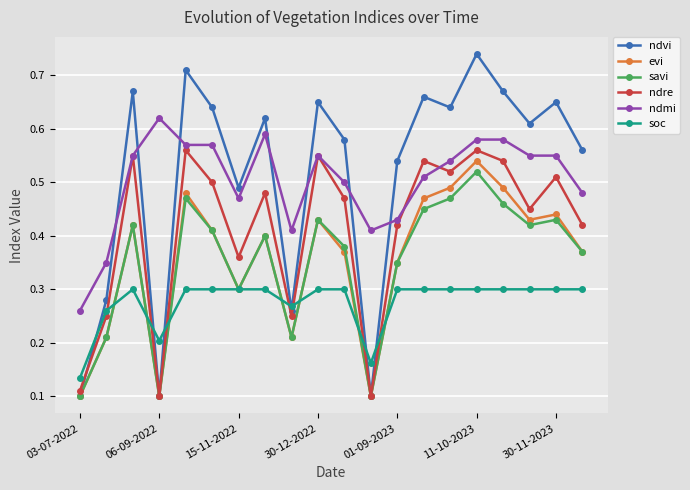

Count the ndvi values in the range 0 to 1.

20